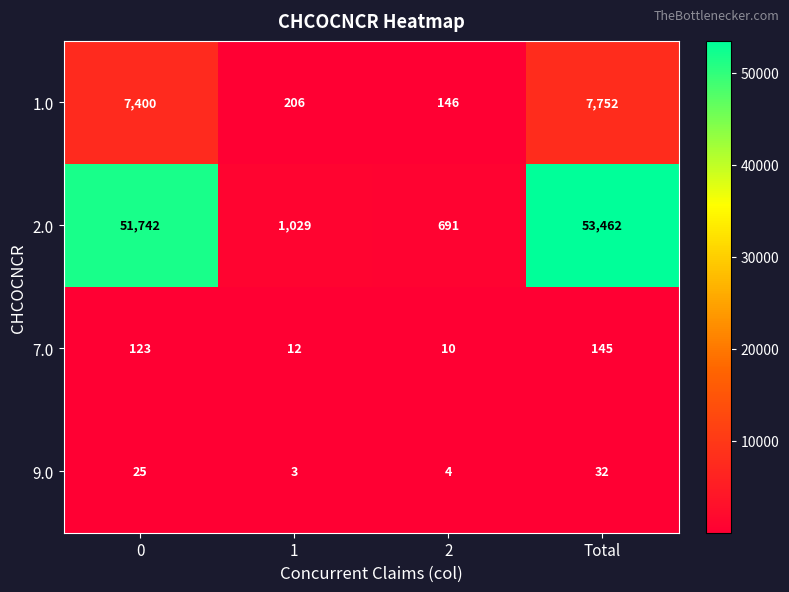

At how many categories does at least one series exceed 8095?

2